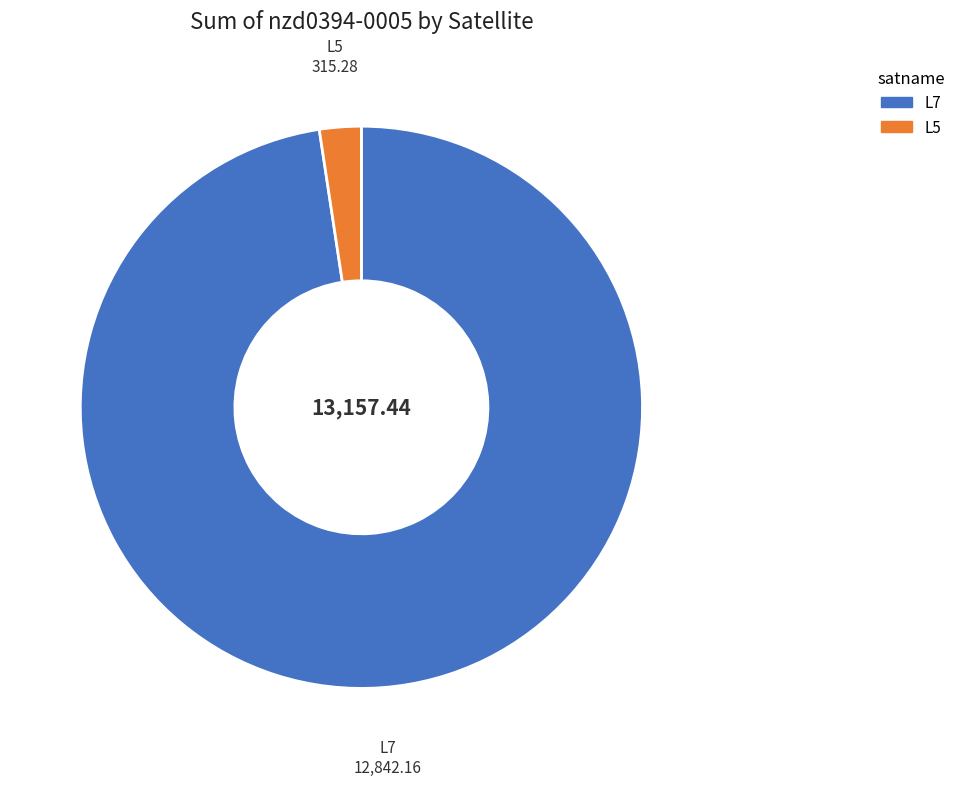

How many segments does this pie chart have?

2